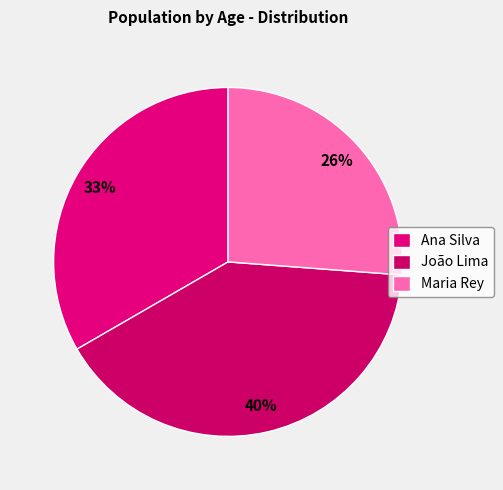

Which category has the smallest portion of the pie?

Maria Rey